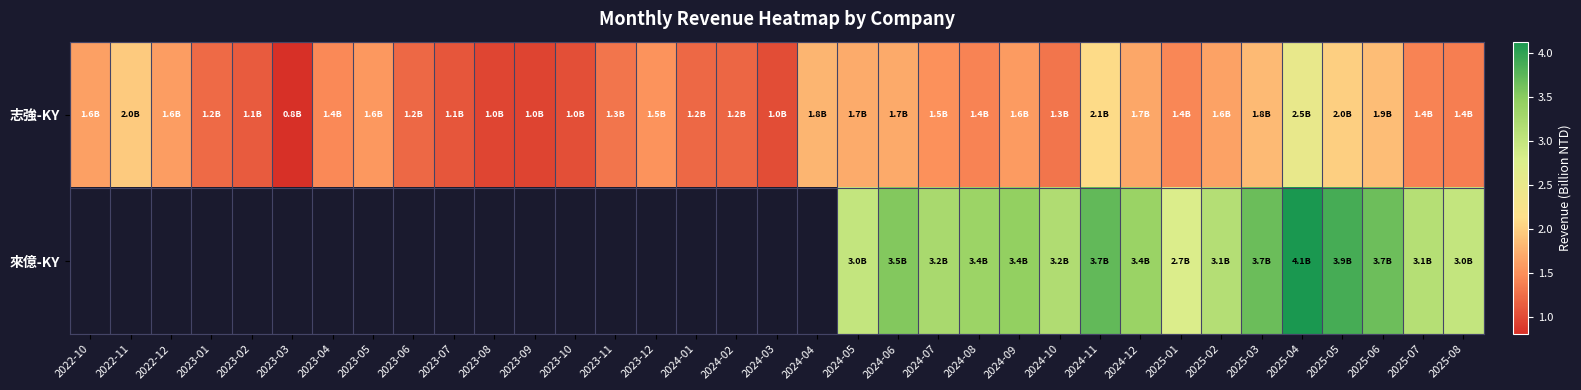

At 2023-02, list the series in order from largest to smallest.

志強-KY, 來億-KY